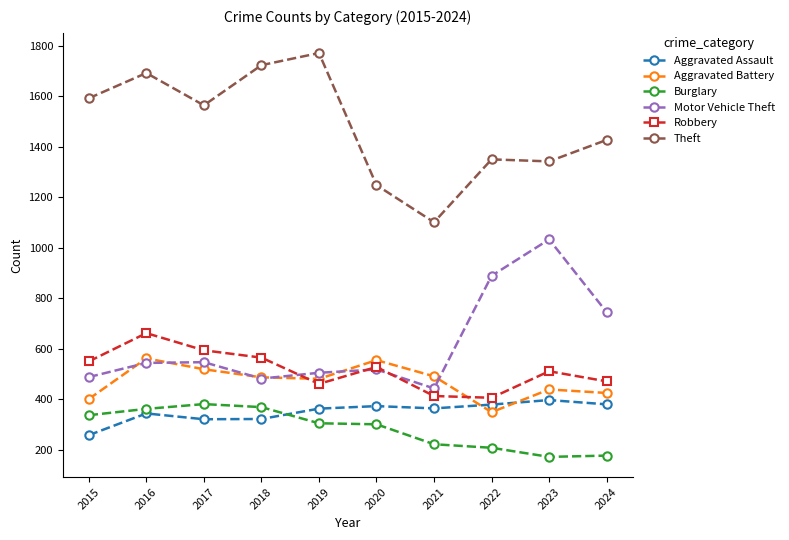

Is this an area chart (filled region under the line)?

No